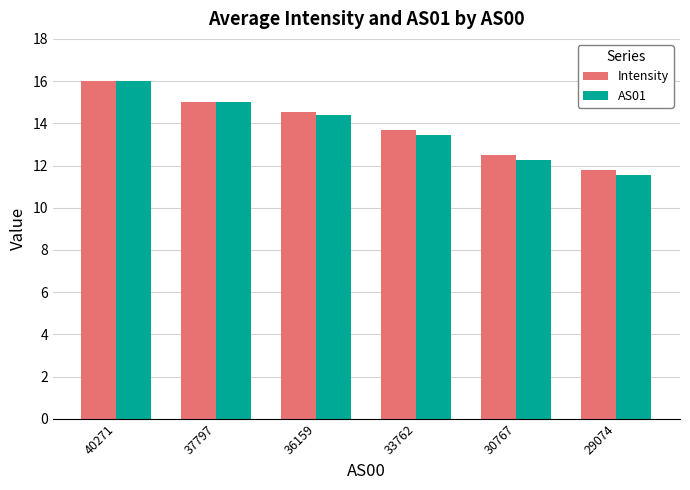

True or false: Intensity has a value of 23.3 at 37797.

False